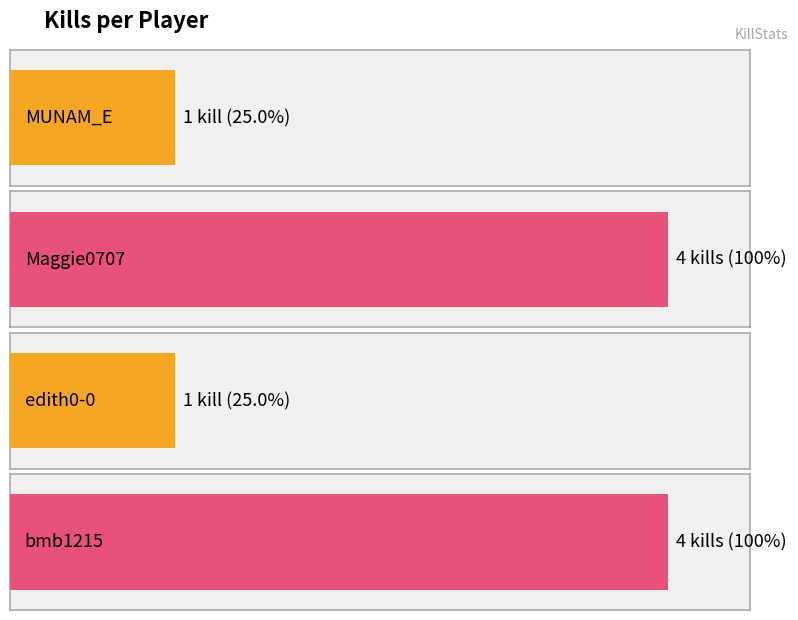

What position from the left is MUNAM_E?

1